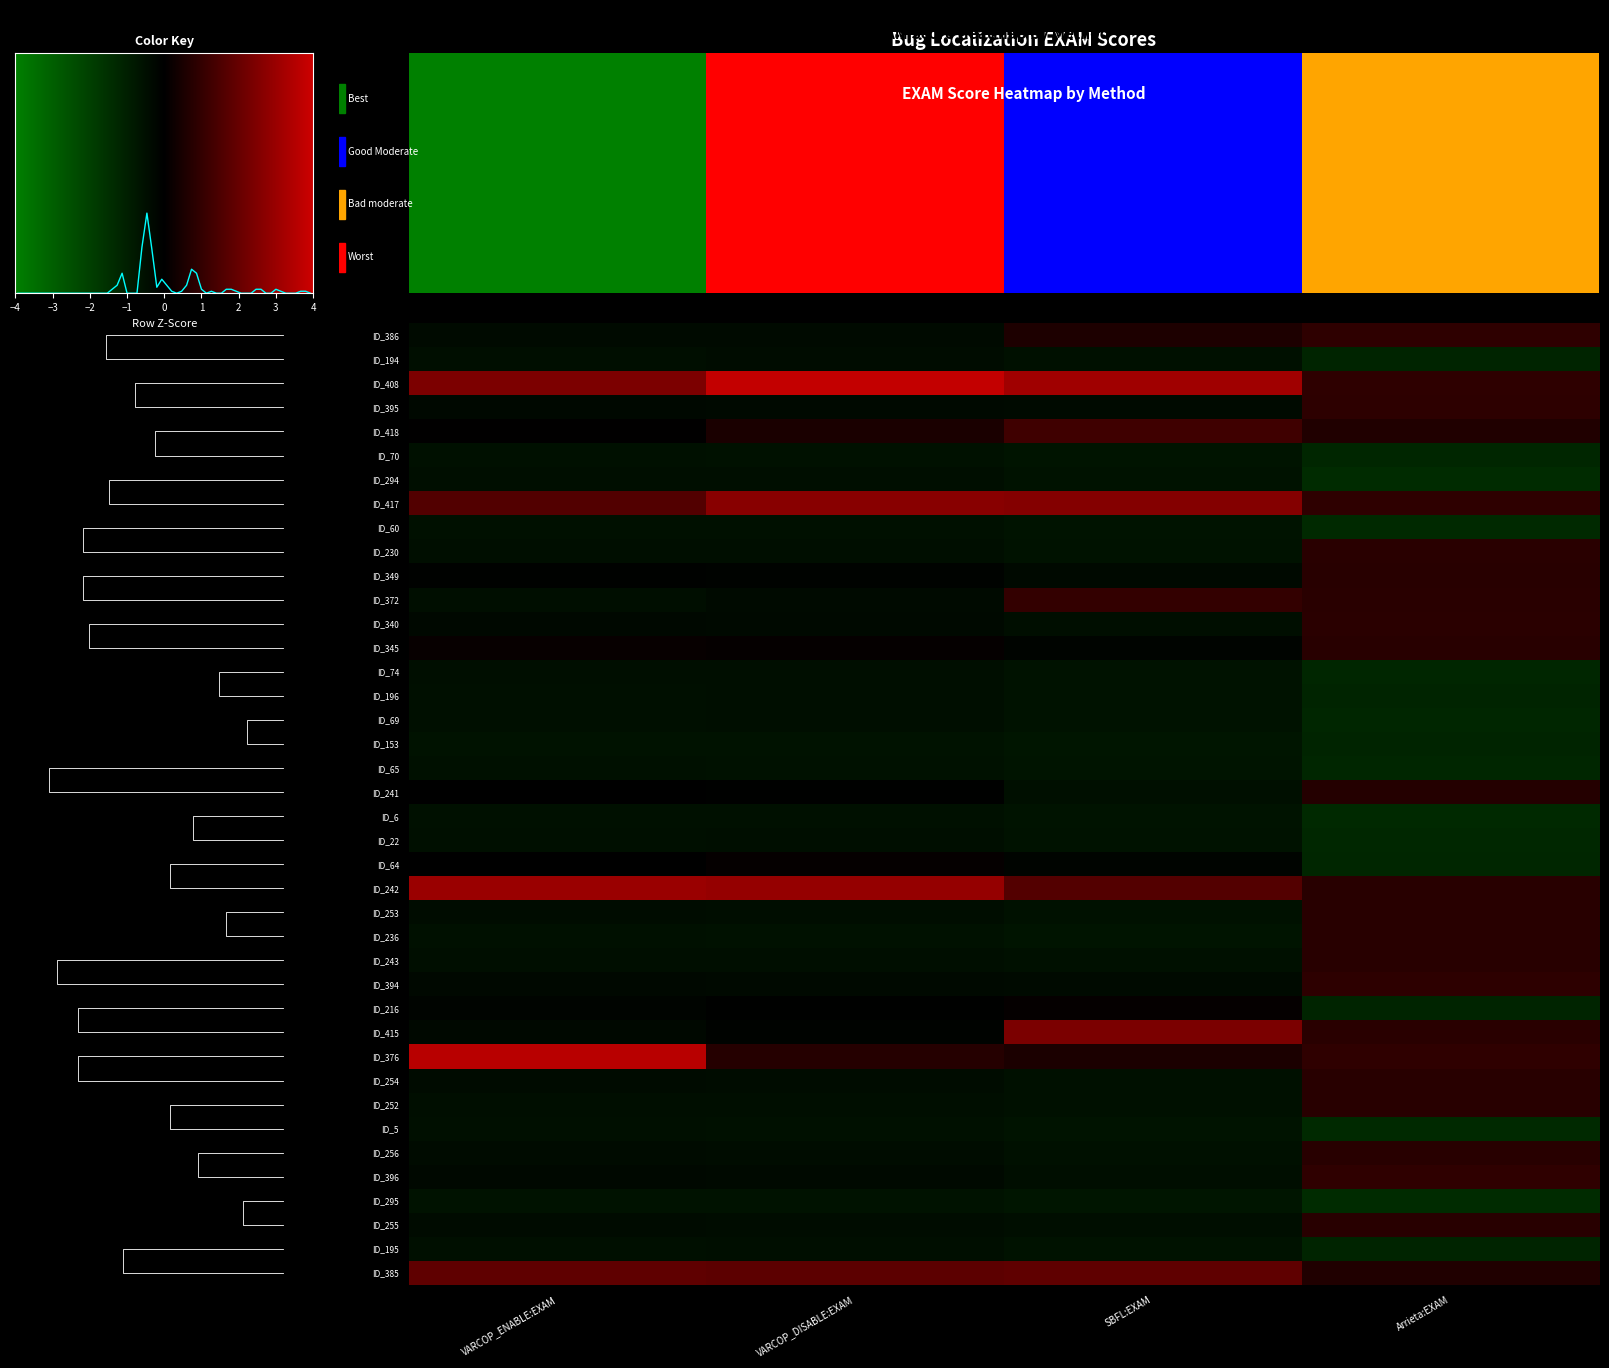

How many values in the ID_408 series are below 3?

2